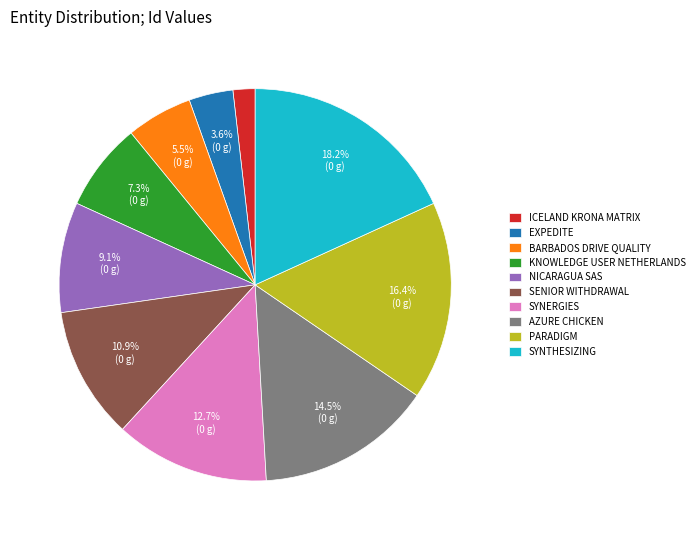

Is the sum of SYNERGIES and PARADIGM greater than half?

No